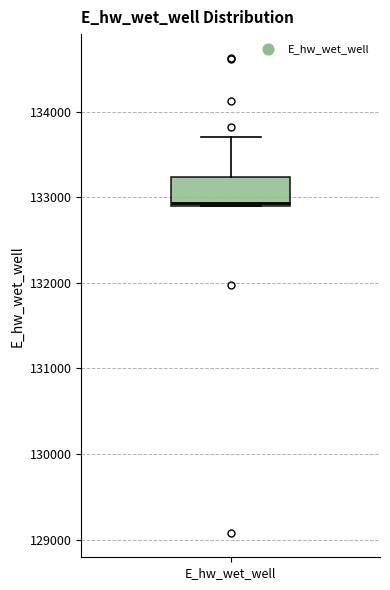

Read this box plot against the y-axis: the position of the median line, the range covered by the box, and the ends of both whiskers. The values are not printed on the chart, so give them approximately, as read against the axis.

median 132900 (just above the box's lower edge), box 132900 to 133200, whiskers 132900 to 133700